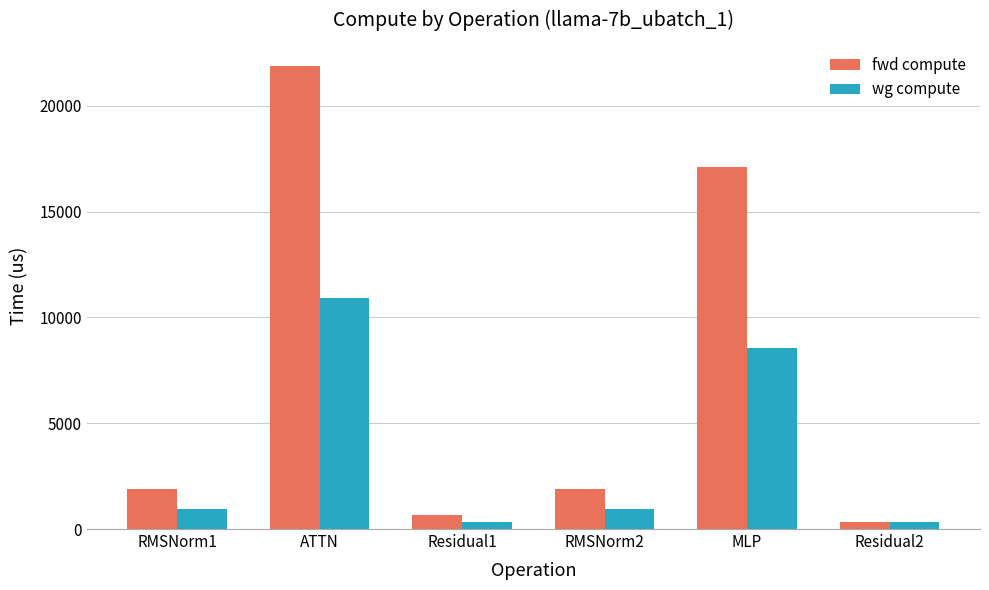

How many groups of bars are there?

6